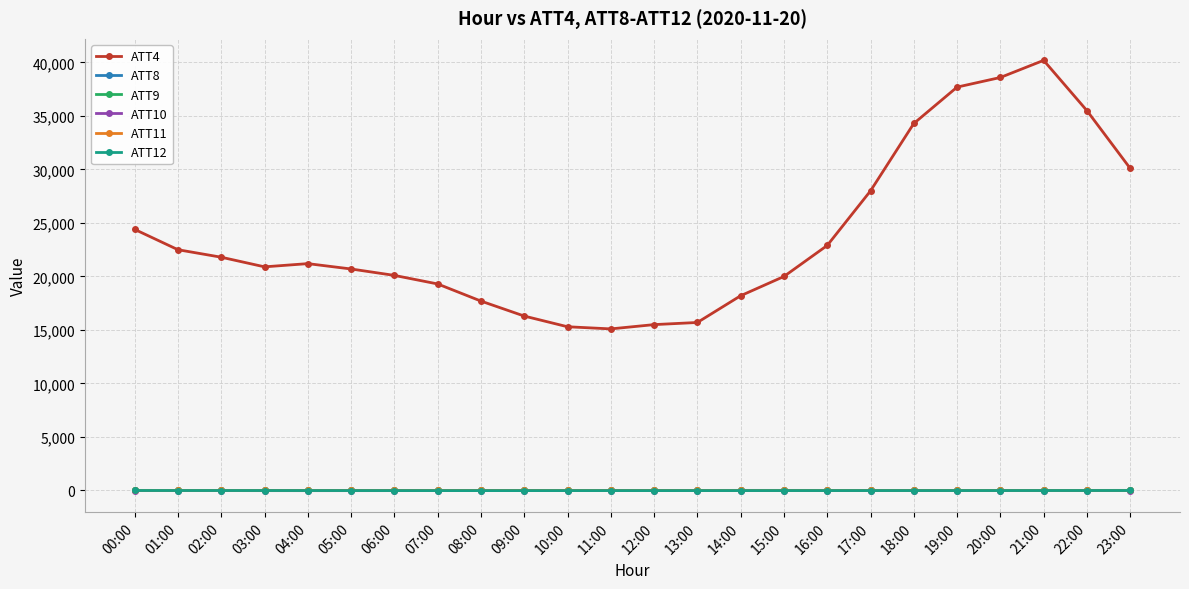

True or false: ATT4 has a value of 15500.0 at 12:00.

True